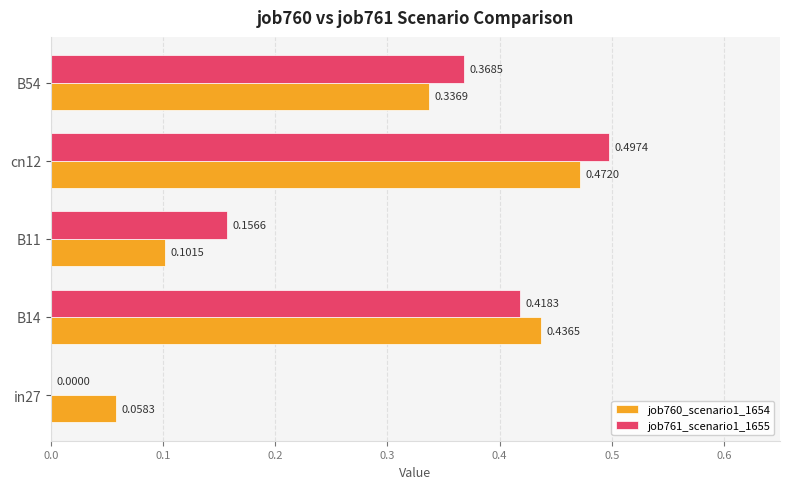

Which series has the largest total across all categories?

job761_scenario1_1655